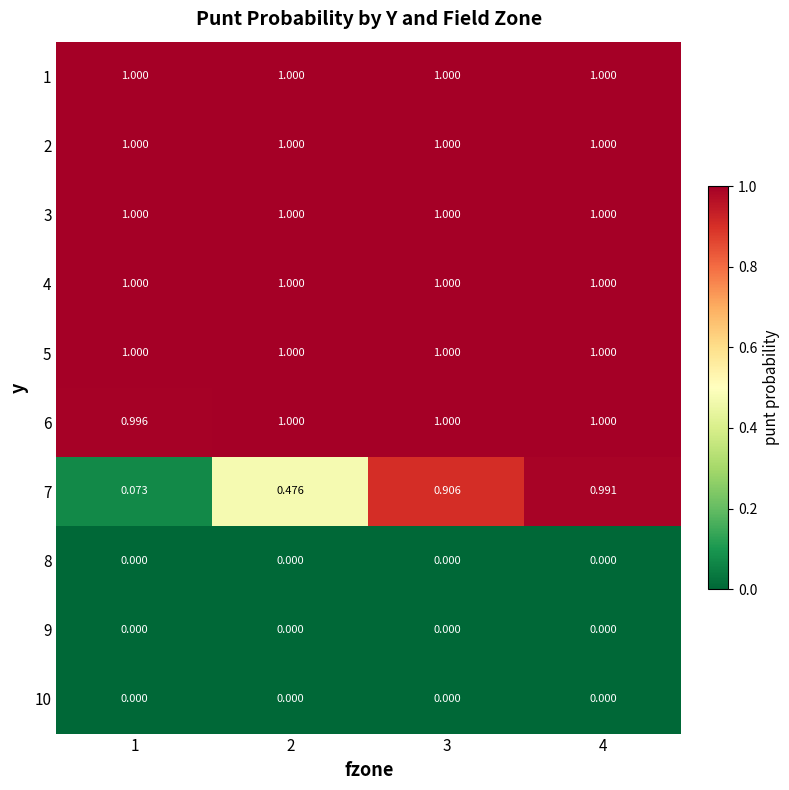

Is the value of 6 at 4 greater than the value of 7 at 2?

Yes